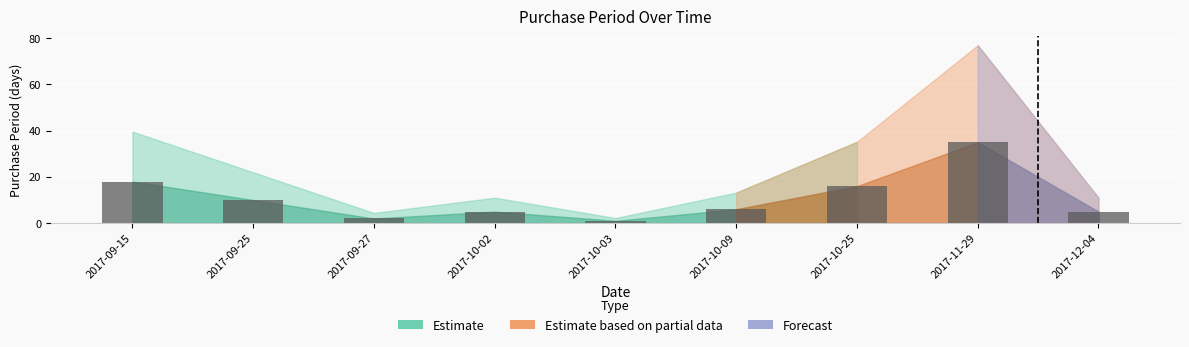

What is the difference between the second highest and minimum values?

17